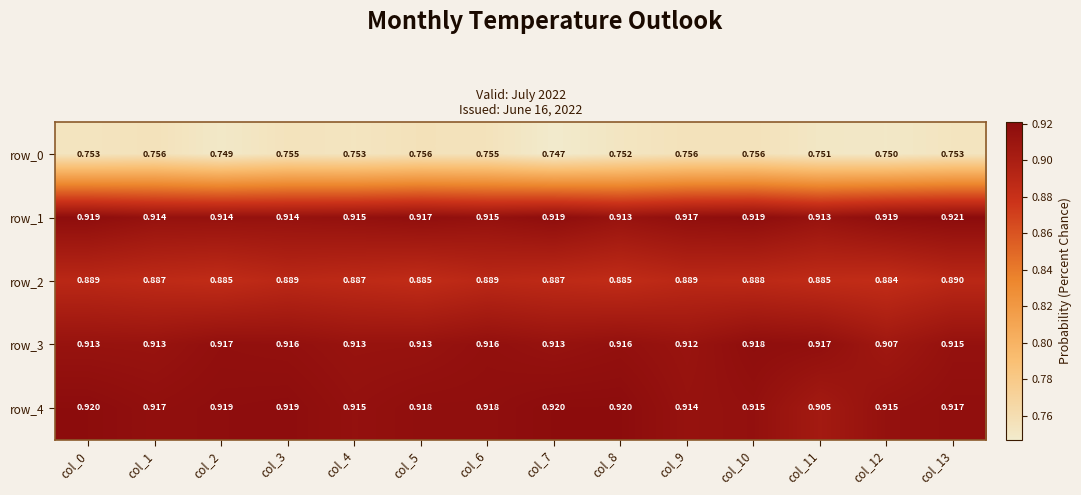

Is the value of row_0 at col_9 greater than the value of row_4 at col_2?

No